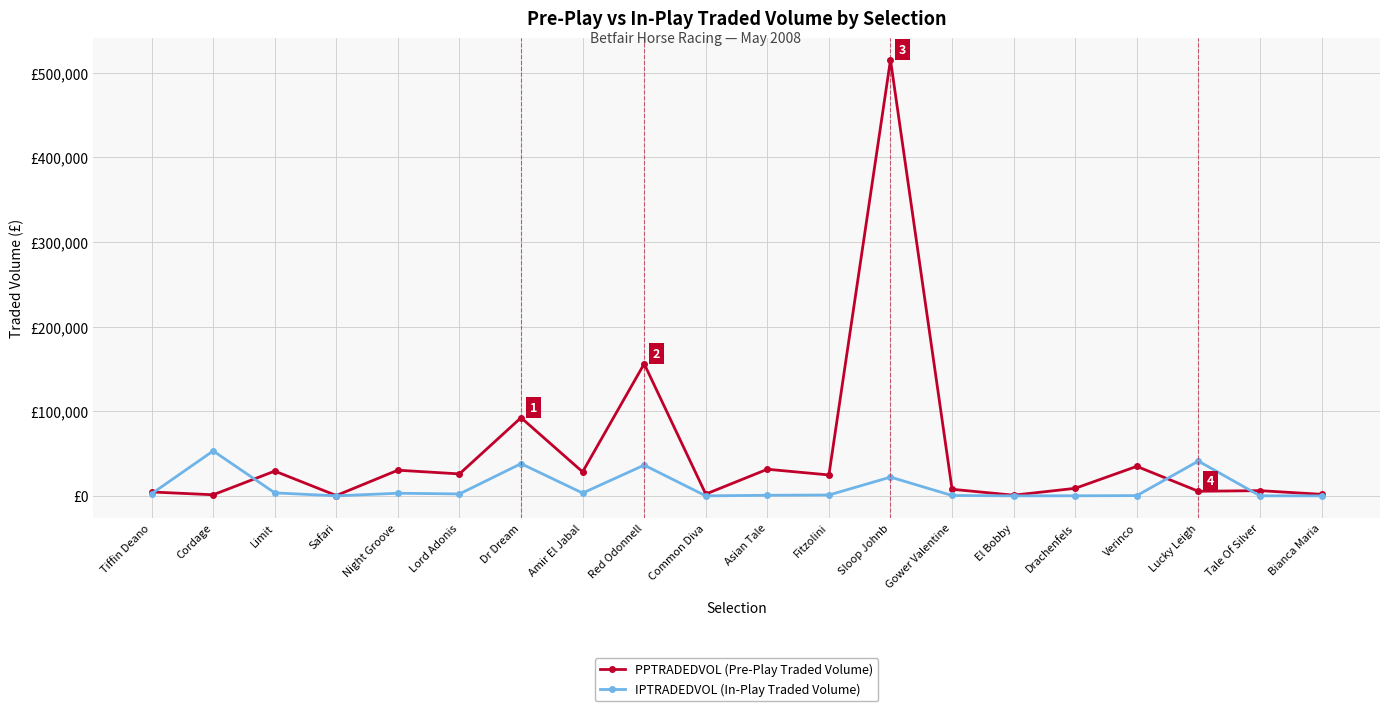

What is the difference between the highest and lowest values at Limit?

25732.6